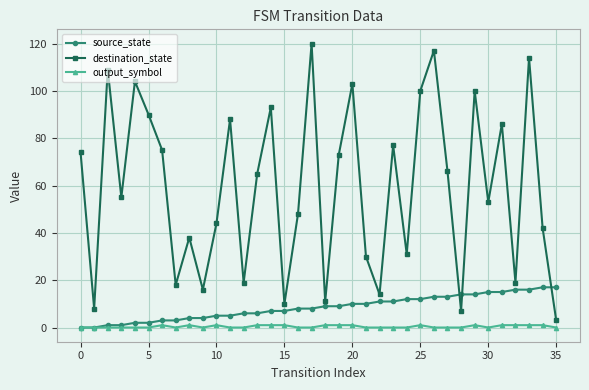

Rank the series by their maximum value, from highest to lowest.

destination_state, source_state, output_symbol